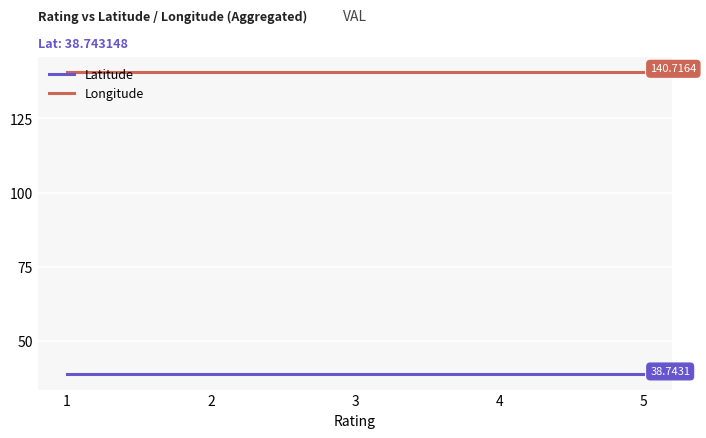

What is the lowest value of the Longitude series?

140.7